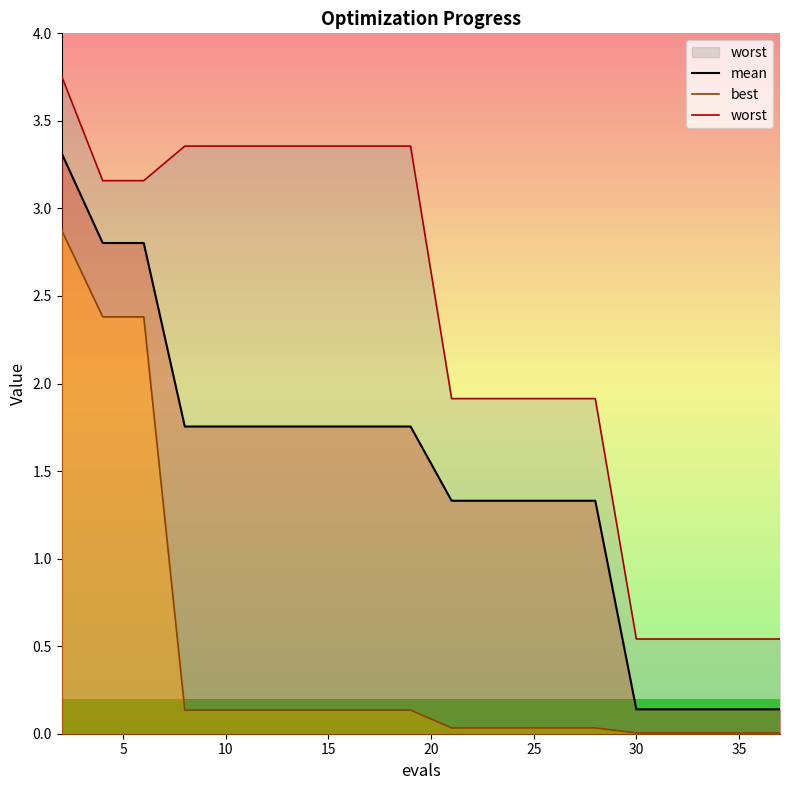

Does the chart display data point markers on the line(s)?

No